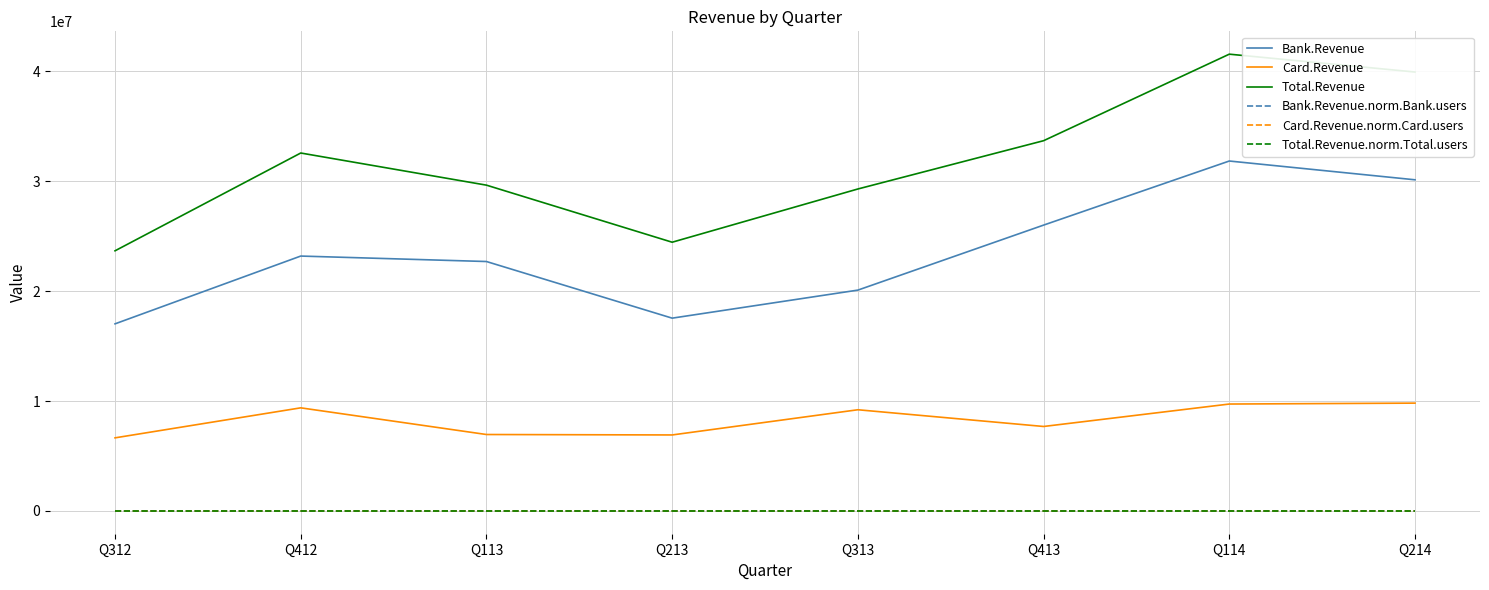

True or false: Bank.Revenue and Total.Revenue.norm.Total.users cross at least once.

False